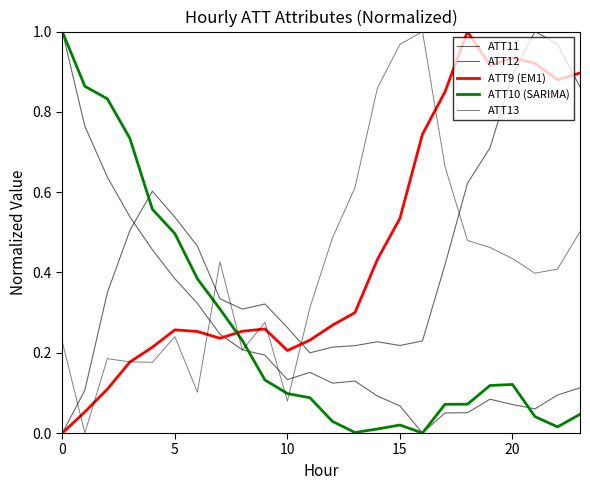

Is this an area chart (filled region under the line)?

No